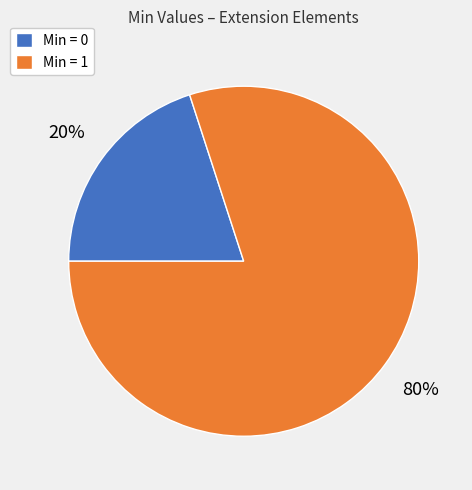

How many segments does this pie chart have?

2